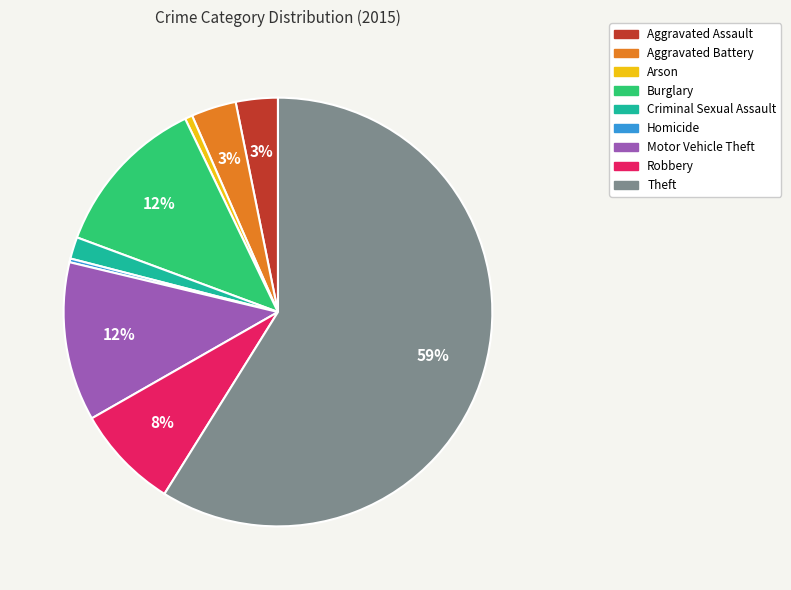

To the nearest percent, what is the combined percentage of Burglary and Aggravated Assault?

15%